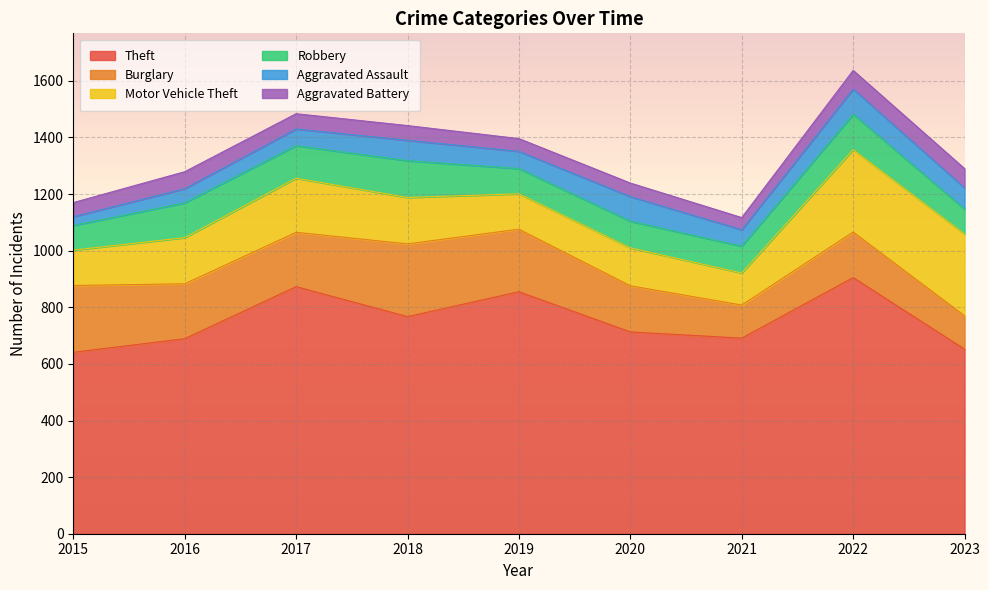

What is the minimum value shown in the chart?

31